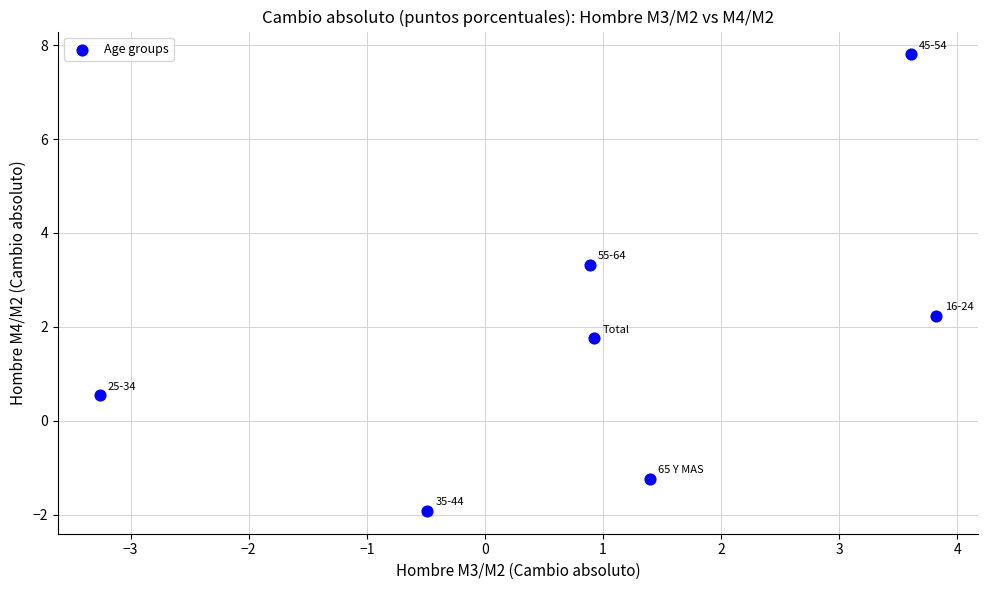

What is the range of Y values (max minus min)?

9.7